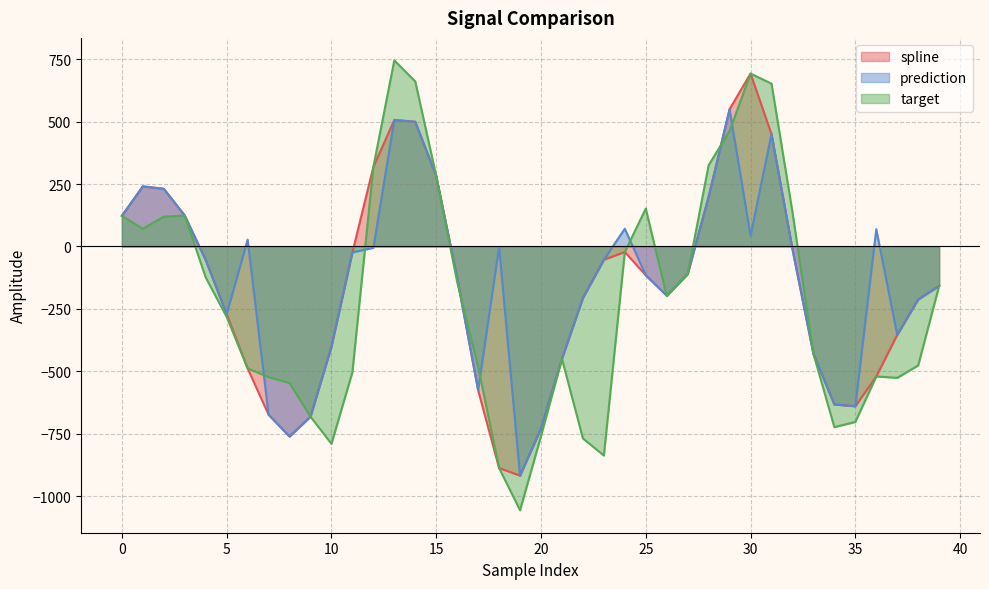

Which label corresponds to the largest value in the chart?

13